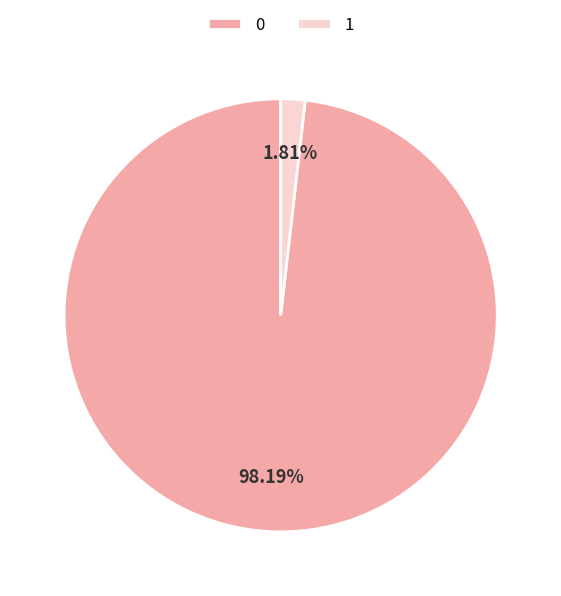

What is the ratio of the value at 0 to the value at 1?

54.2